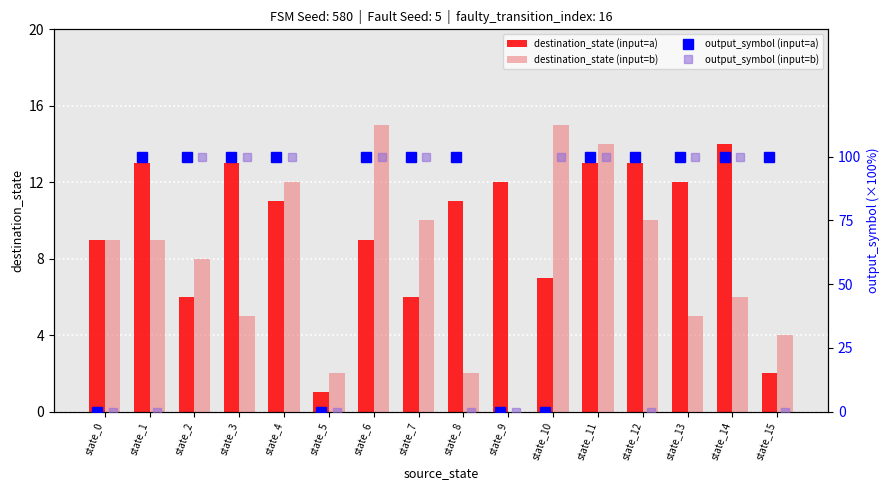

Rank the series by their average value, from lowest to highest.

destination_state (input=b), destination_state (input=a)